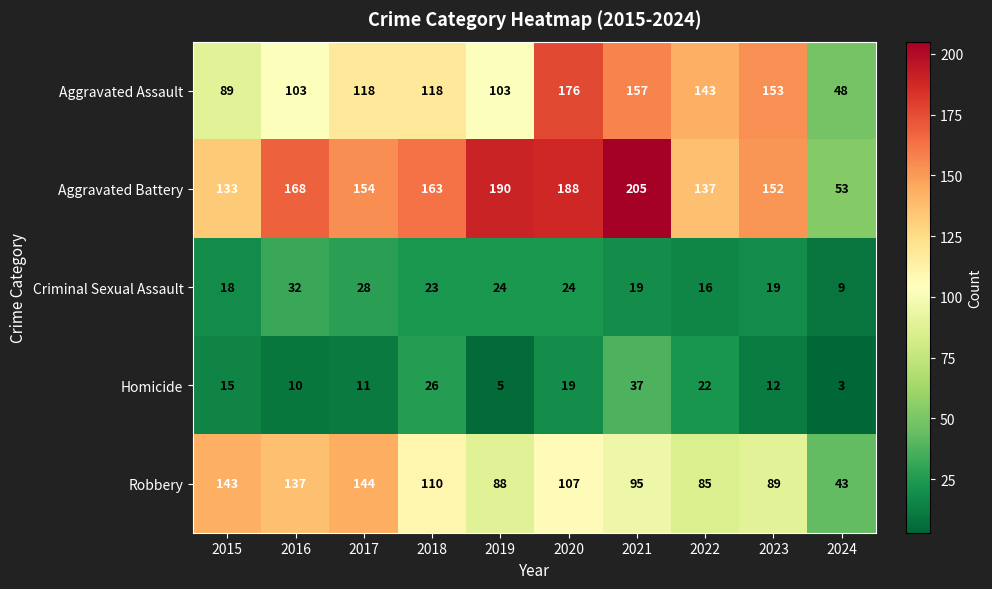

Read the Aggravated Battery value at 2016.

168